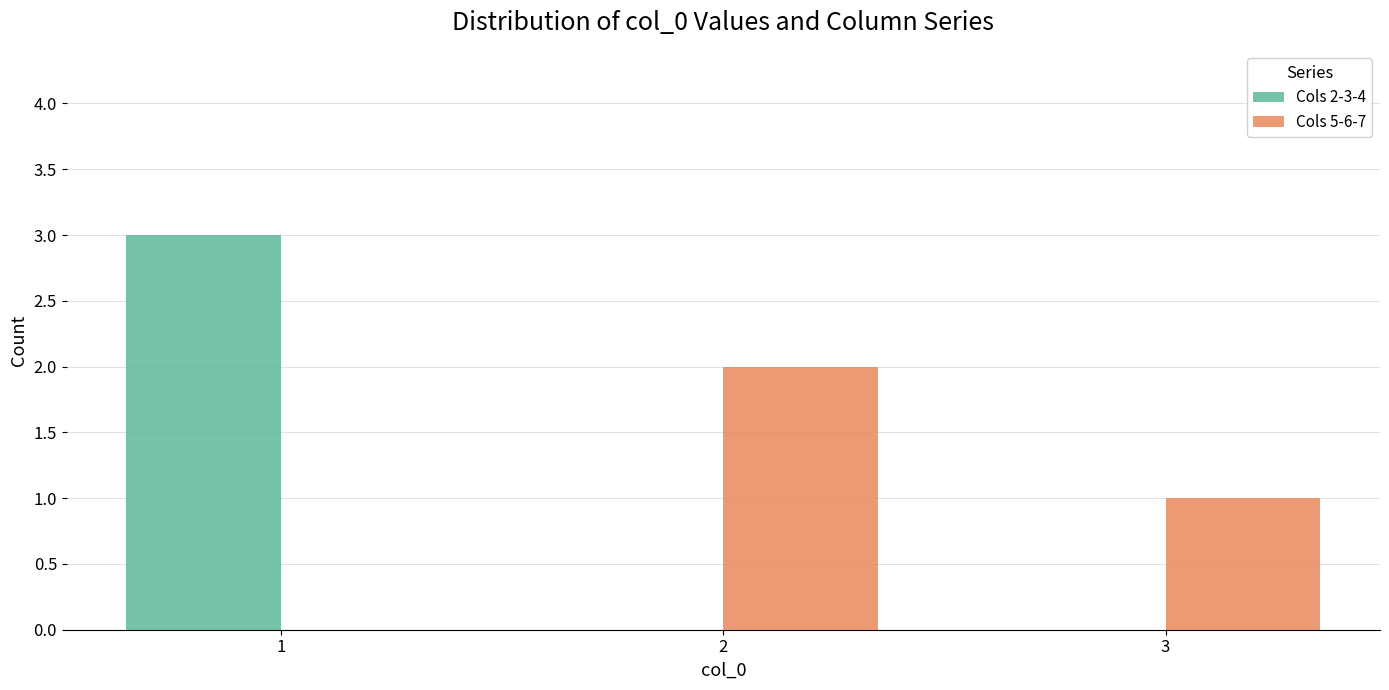

The Cols 5-6-7 series shows -1 at 1. True or false?

False